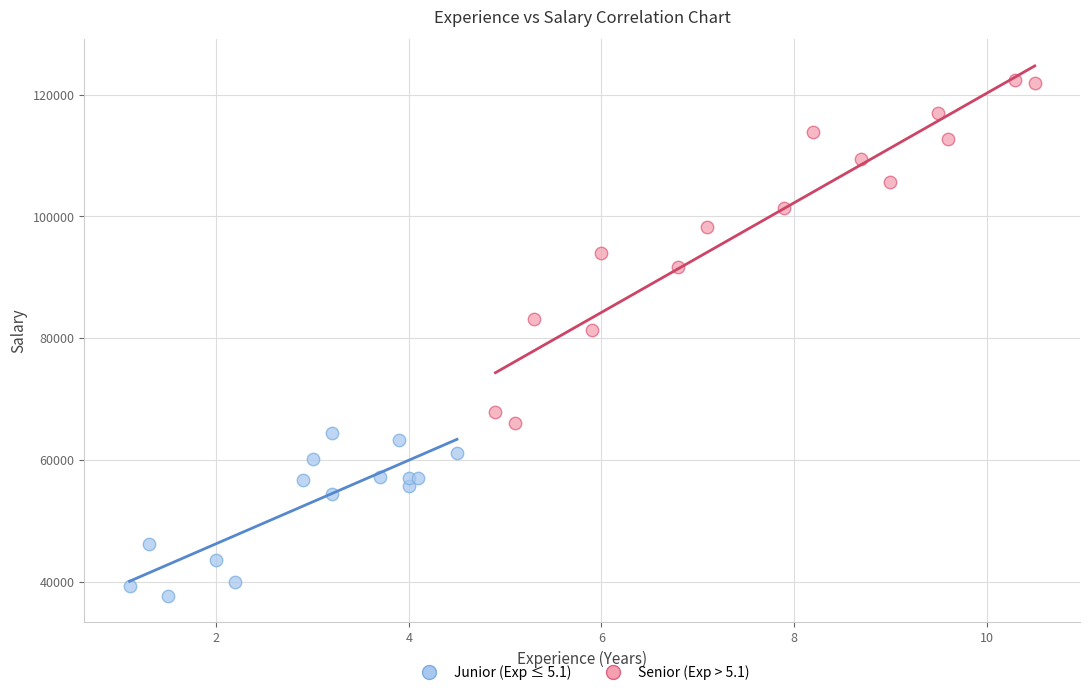

Which series reaches the minimum Y coordinate?

Junior (Exp ≤ 5.1)